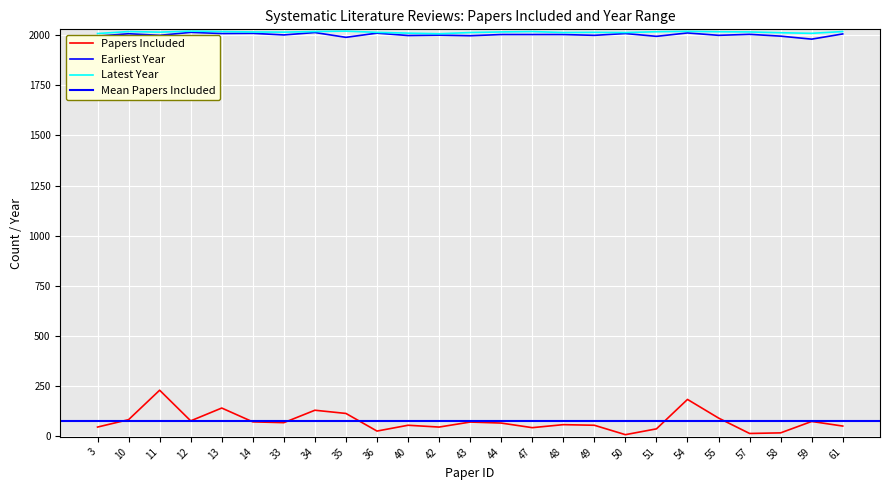

True or false: Papers Included has a value of 20 at 58.

False